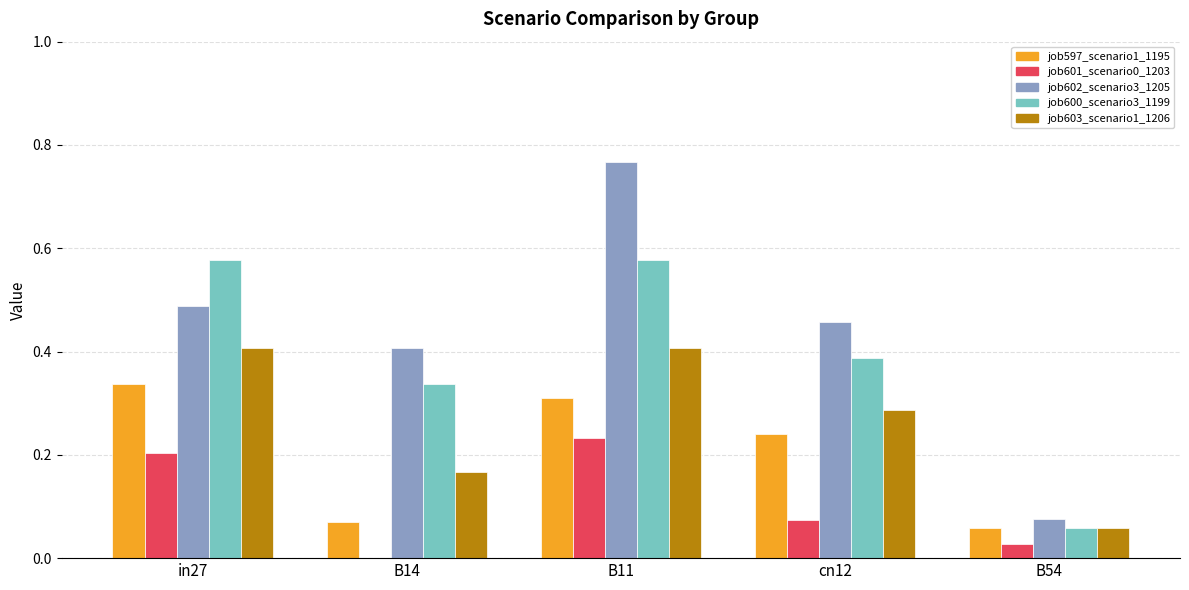

Which category has the highest value across all series?

B11